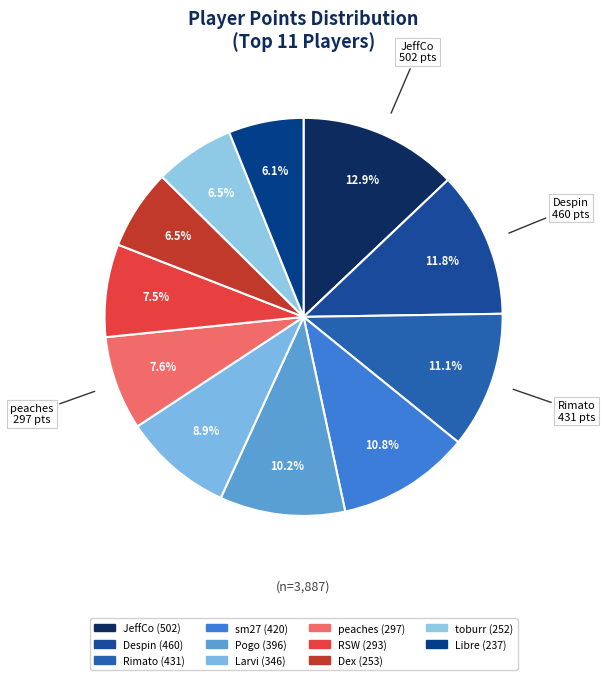

Count the number of slices in the pie.

11